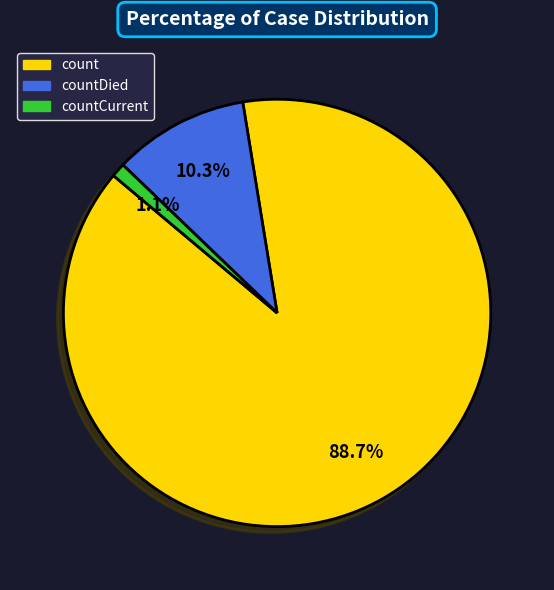

What is the majority slice?

count